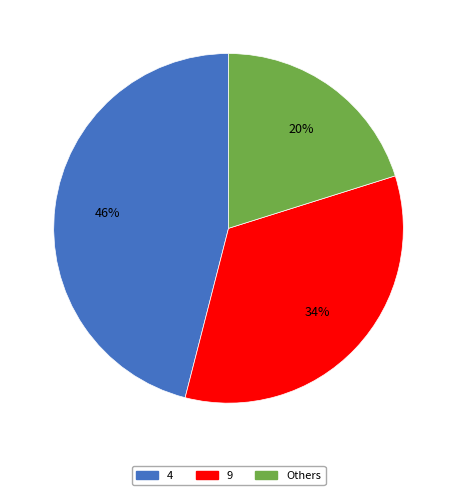

Is there a majority slice in this chart?

No